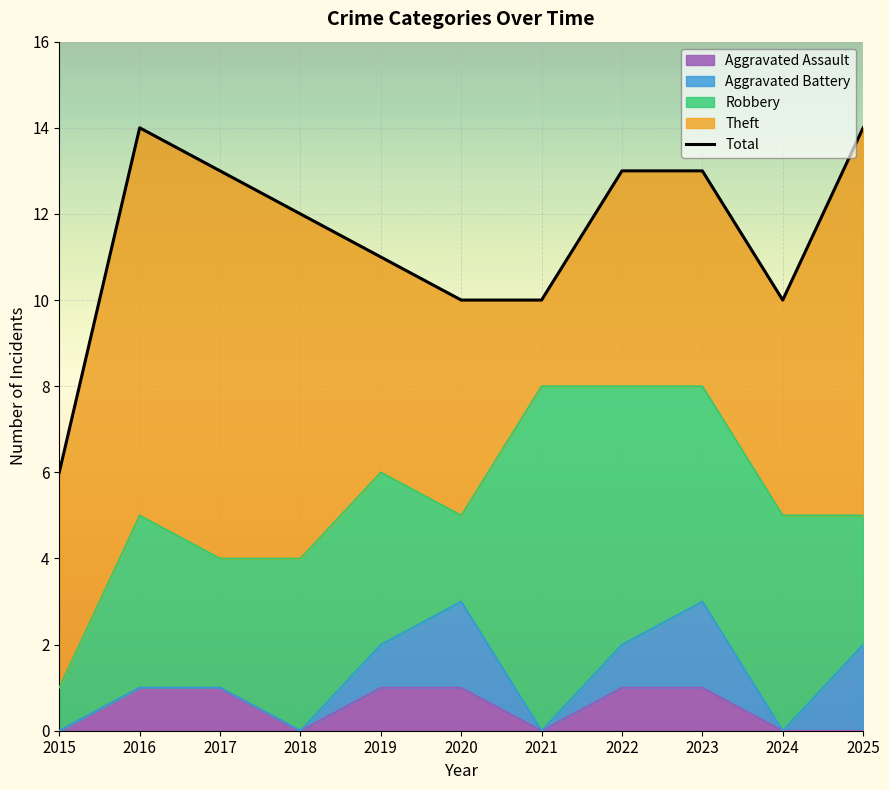

Where does the data first go above 12?

2016